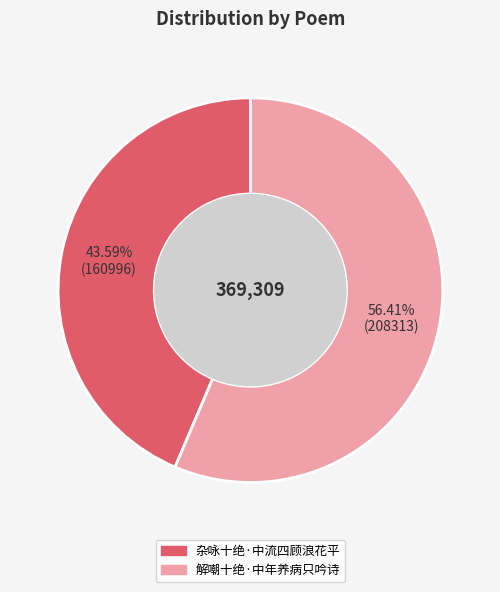

What is the total percentage of 解嘲十绝·中年养病只吟诗 and 杂咏十绝·中流四顾浪花平?

100.0%